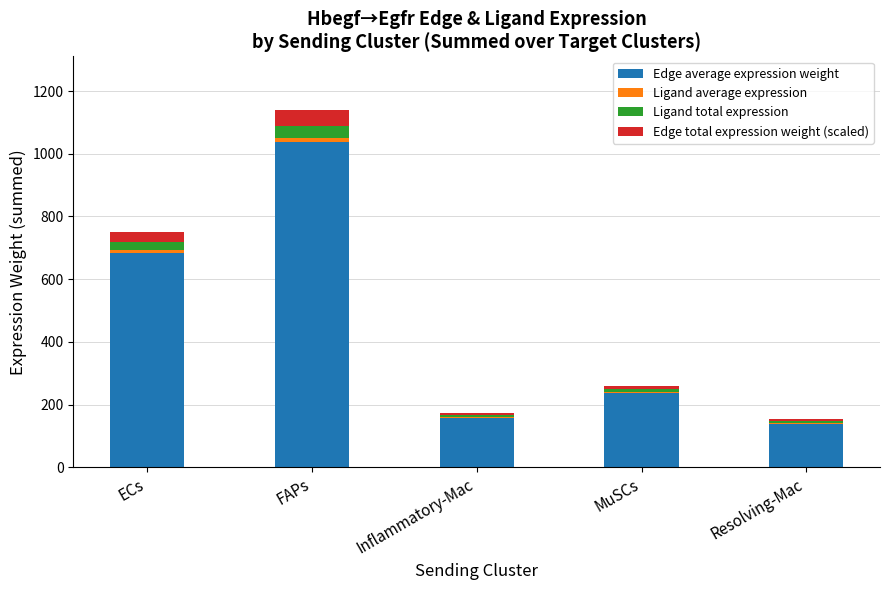

At which category is the sum across all series the highest?

FAPs